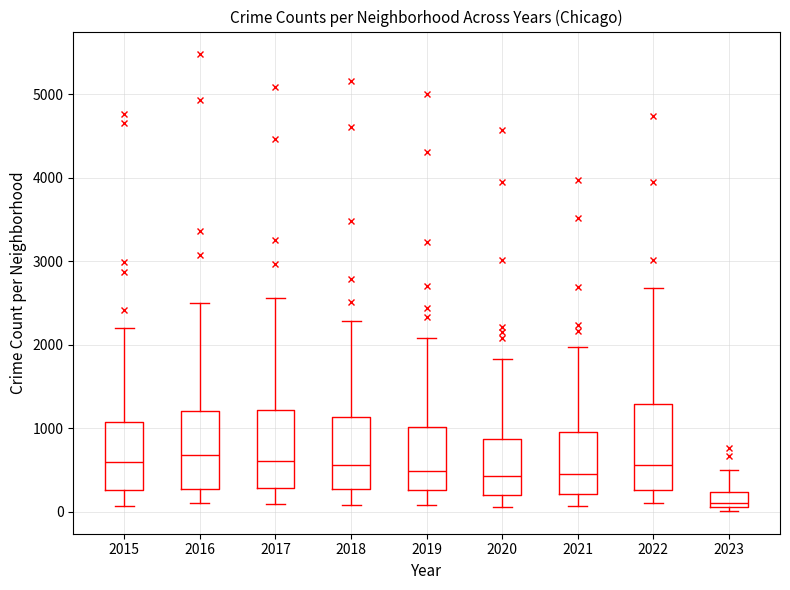

Reading left to right, transcribe this box plot: for each box, give where its median line is, the range the box spans, and where its two whiskers end, as read against the y-axis. The values are not printed on the chart, so give them approximately, as read against the axis.

2015: median 600, box 300 to 1100, whiskers 100 to 2200
2016: median 700, box 300 to 1200, whiskers 100 to 2500
2017: median 600, box 300 to 1200, whiskers 100 to 2600
2018: median 600, box 300 to 1100, whiskers 100 to 2300
2019: median 500, box 300 to 1000, whiskers 100 to 2100
2020: median 400, box 200 to 900, whiskers 100 to 1800
2021: median 500, box 200 to 1000, whiskers 100 to 2000
2022: median 600, box 300 to 1300, whiskers 100 to 2700
2023: median 100 (just above the box's lower edge), box 100 to 200, whiskers 0 to 500